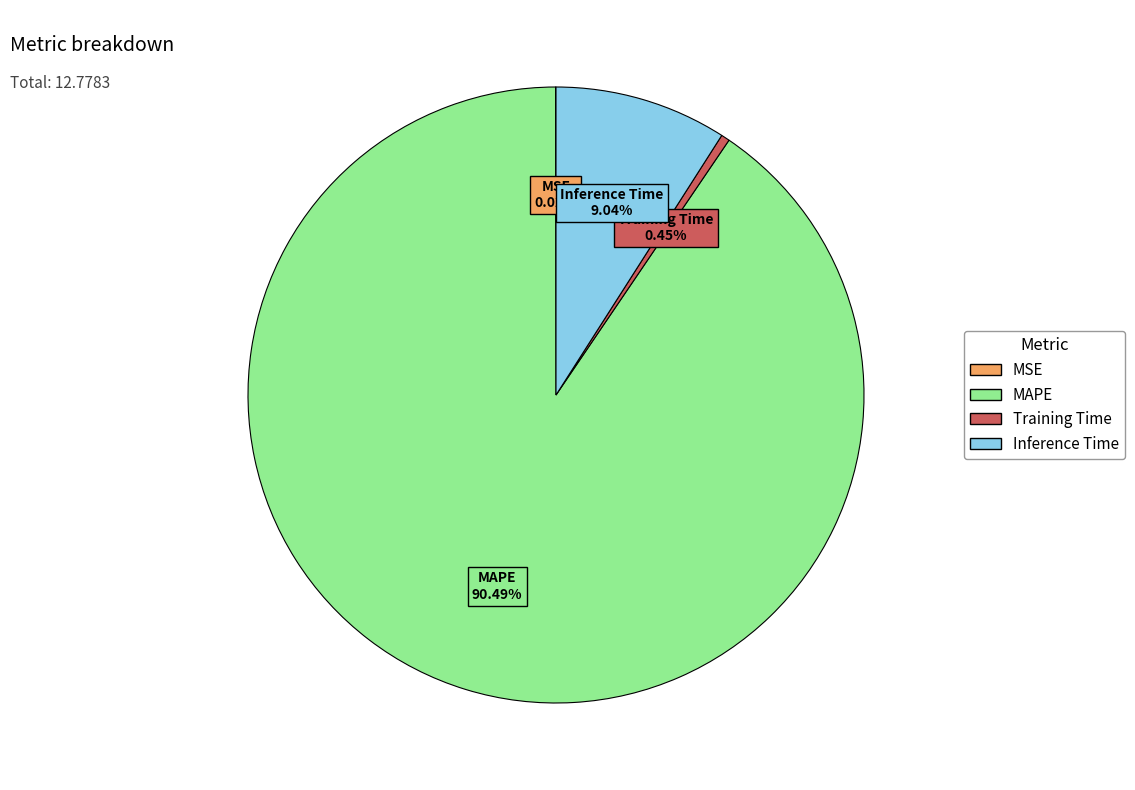

True or false: Inference Time accounts for 1% of the total.

False